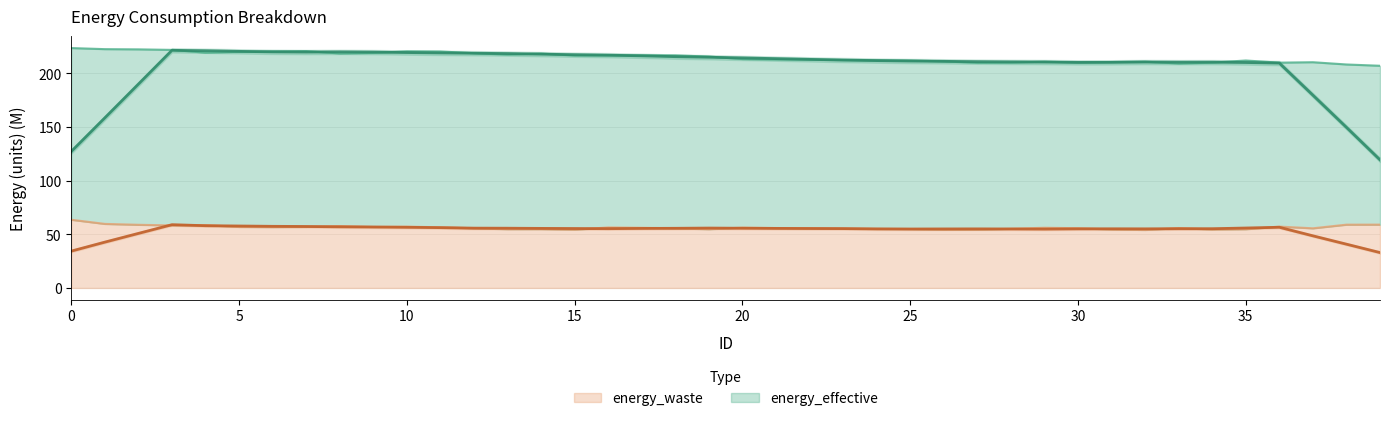

What is the smallest value displayed?

54.1